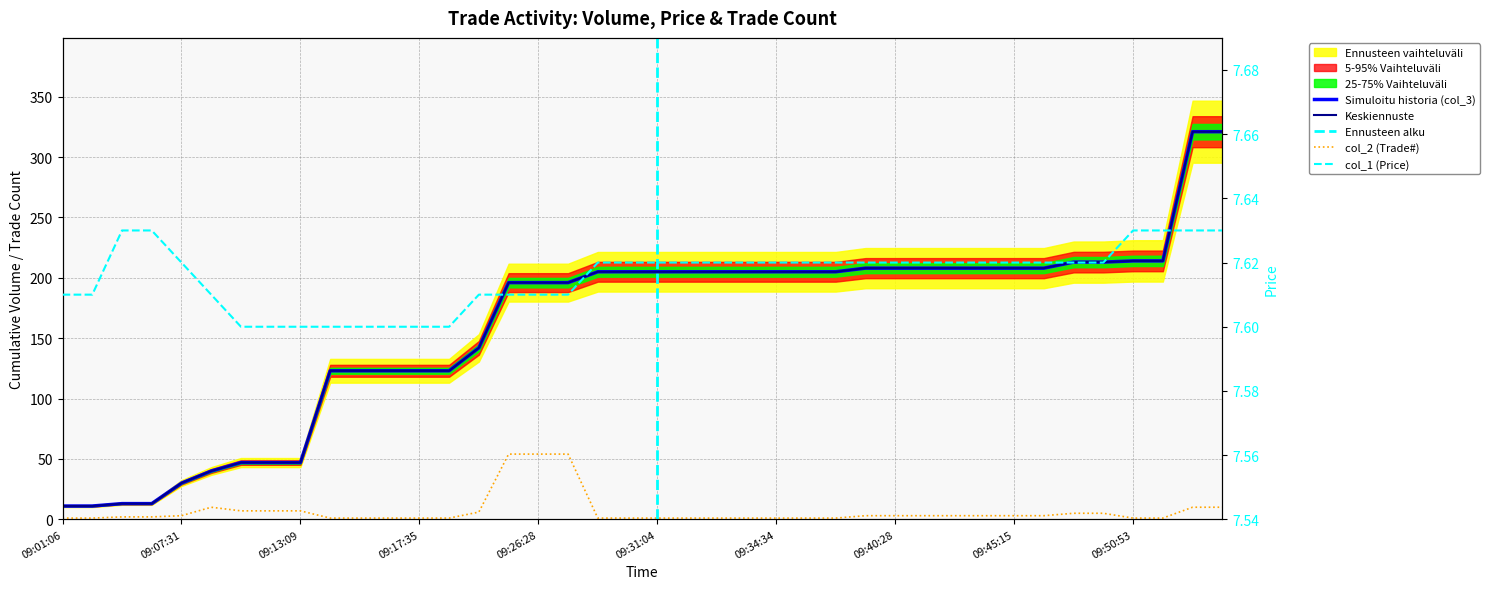

At how many categories does at least one series exceed 254?

2